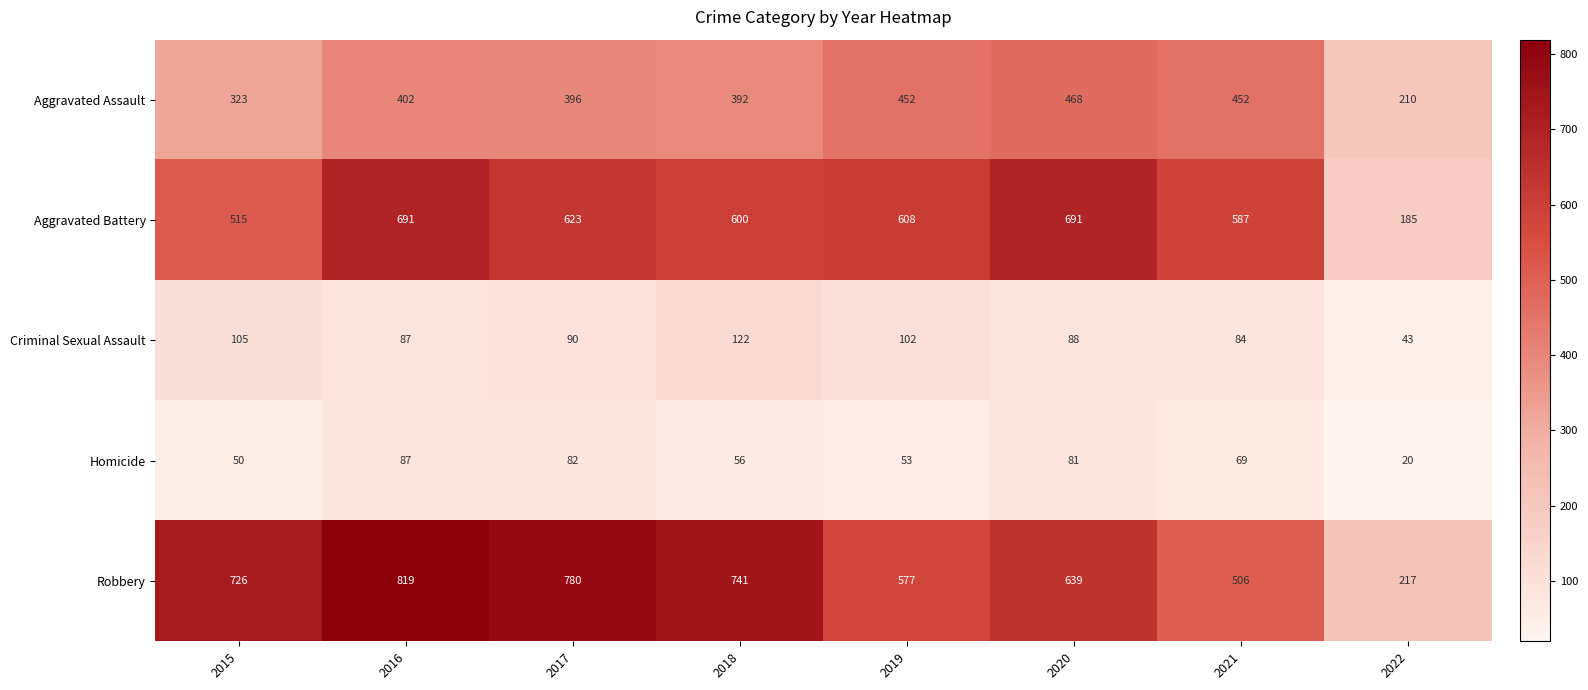

What is the spread (max minus min) of values at 2019?

555